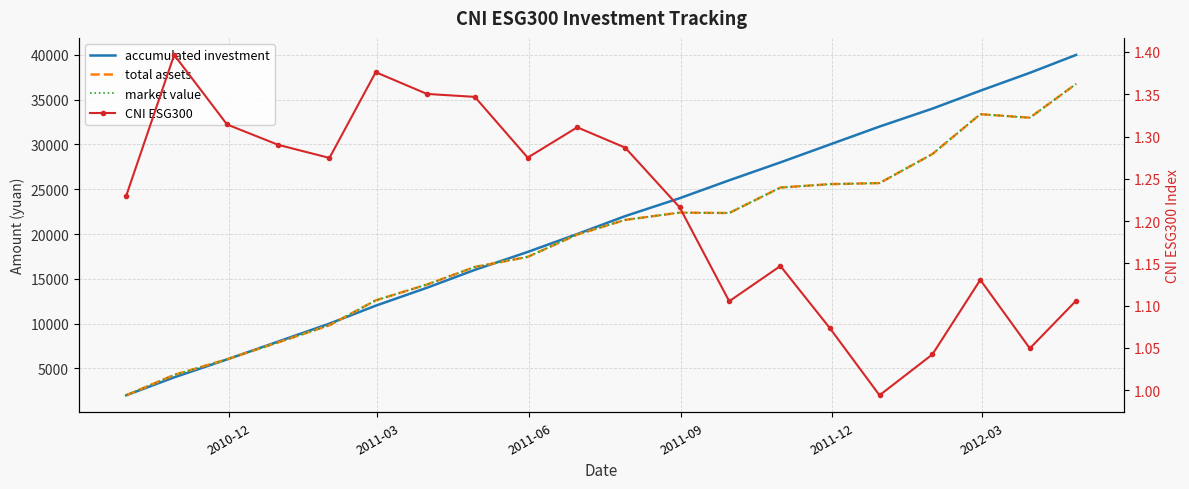

What are all the series names shown in the legend?

accumulated investment, total assets, market value, CNI ESG300